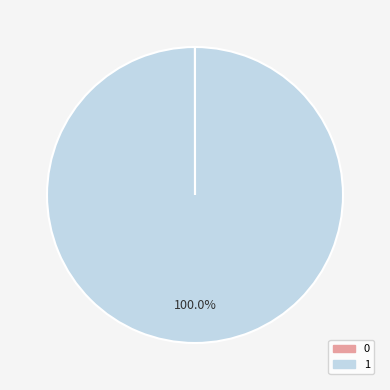

Does any single category account for the majority?

Yes